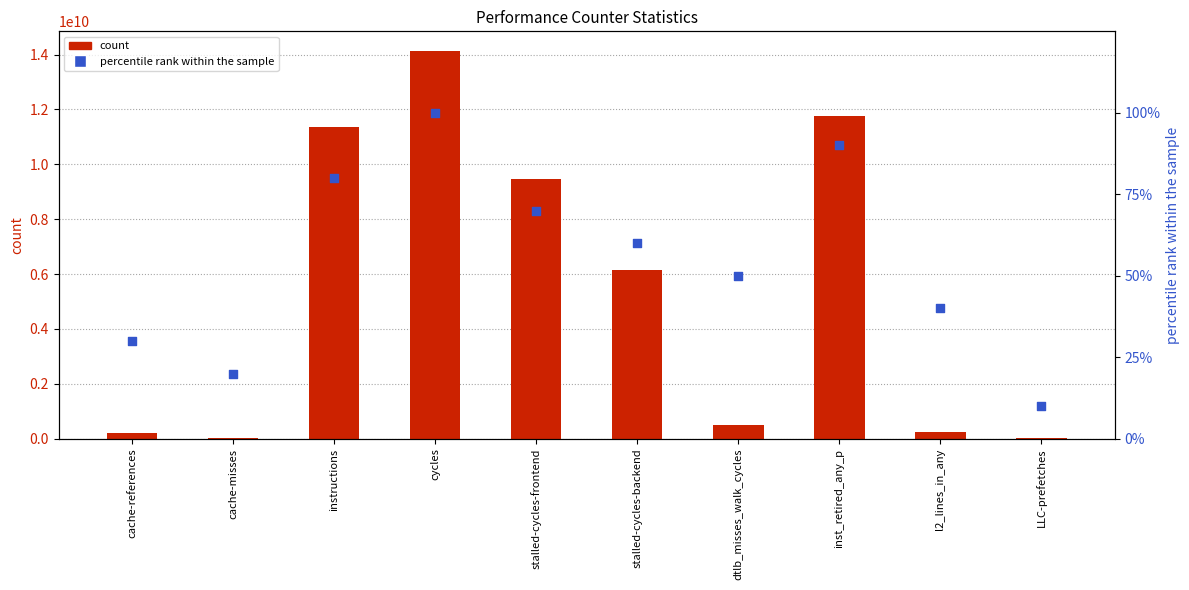

At which category is the sum across all series the highest?

cycles